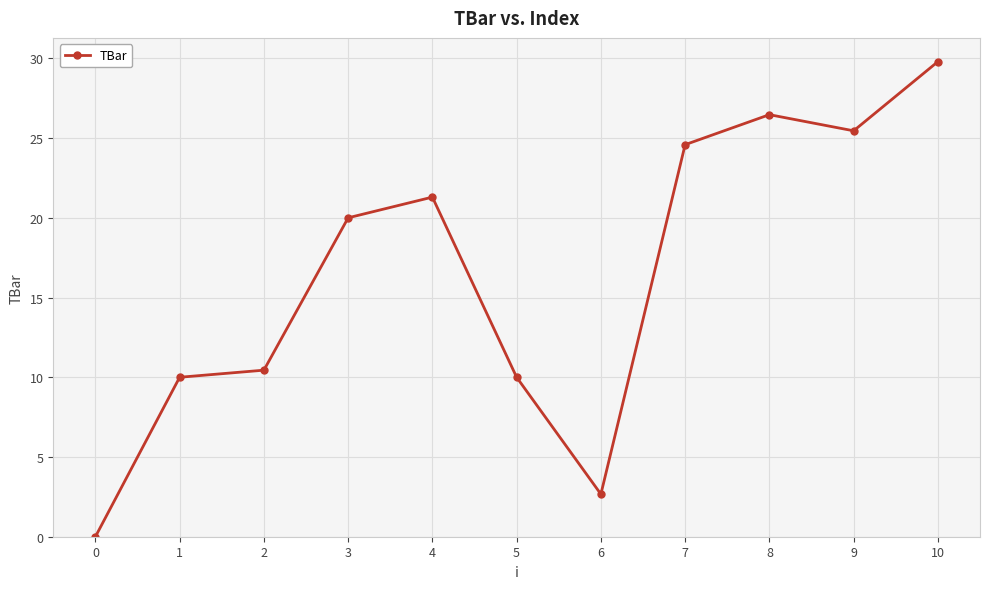

How many categories are shown in the chart?

11